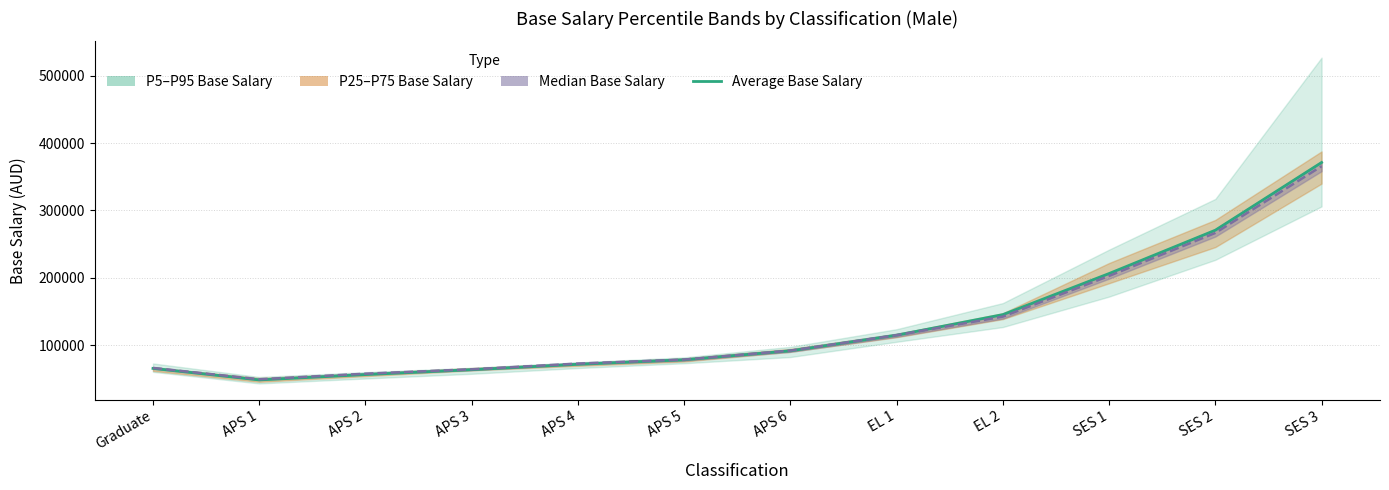

Between Graduate and APS 5, which series saw the biggest shift?

Average Base Salary